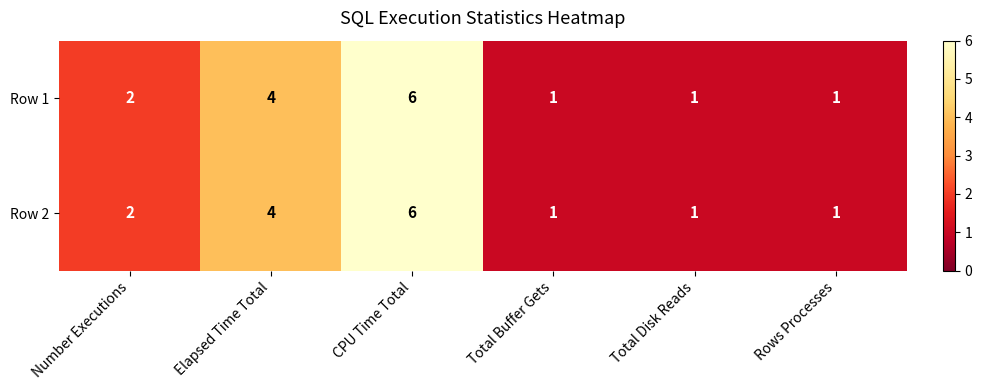

What is the sum of the Row 1 values at CPU Time Total and Rows Processes?

7